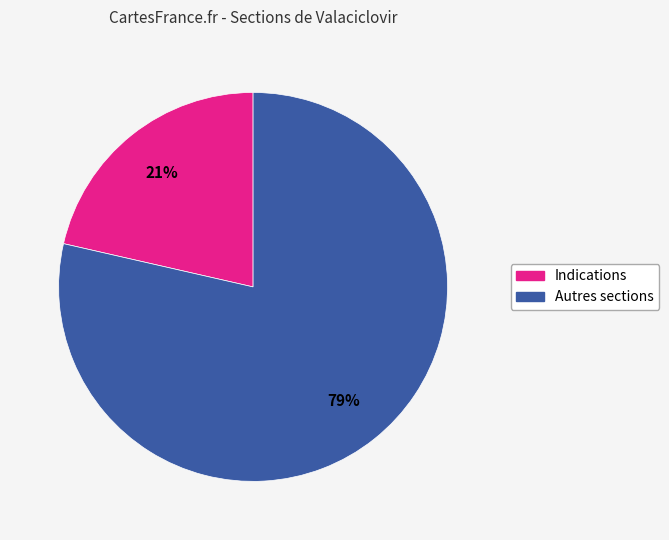

How many slices are in this pie chart?

2